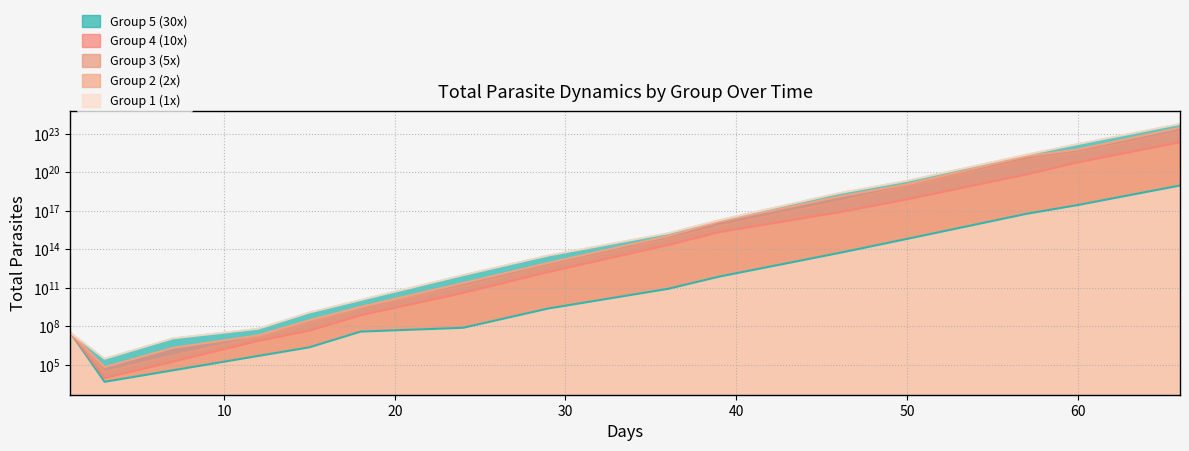

Does the chart display data point markers on the line(s)?

No